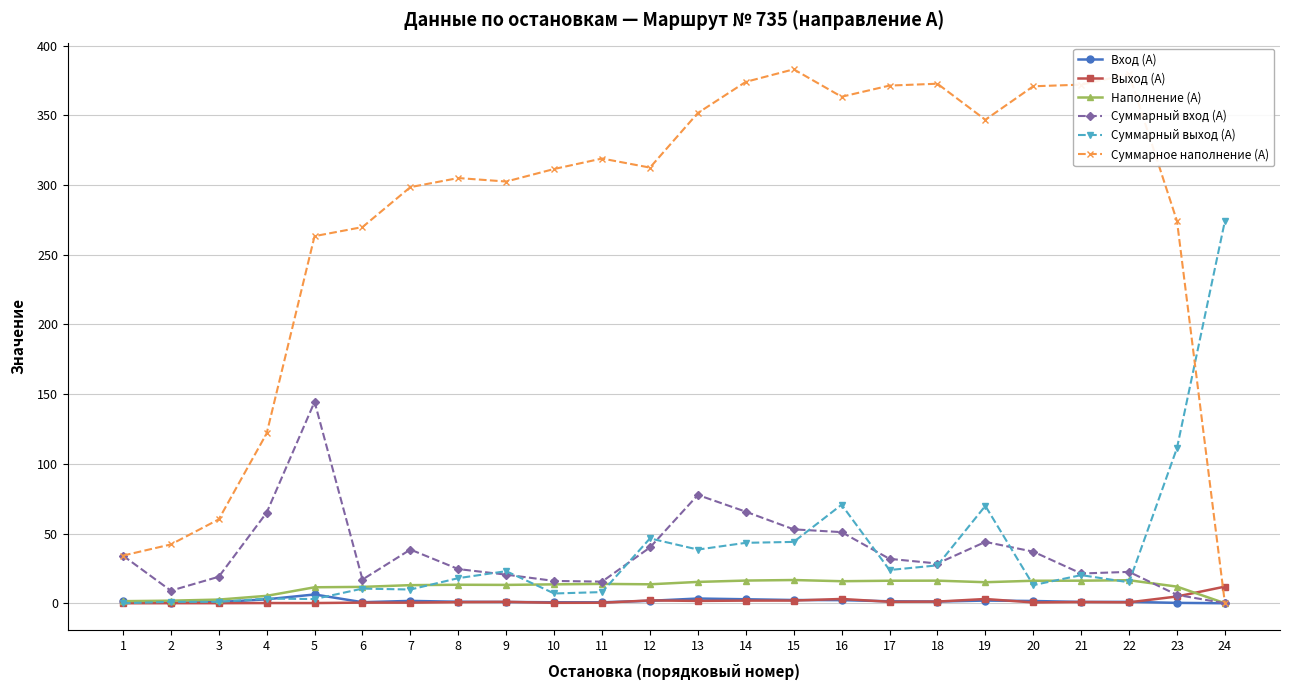

Does the chart display data point markers on the line(s)?

Yes